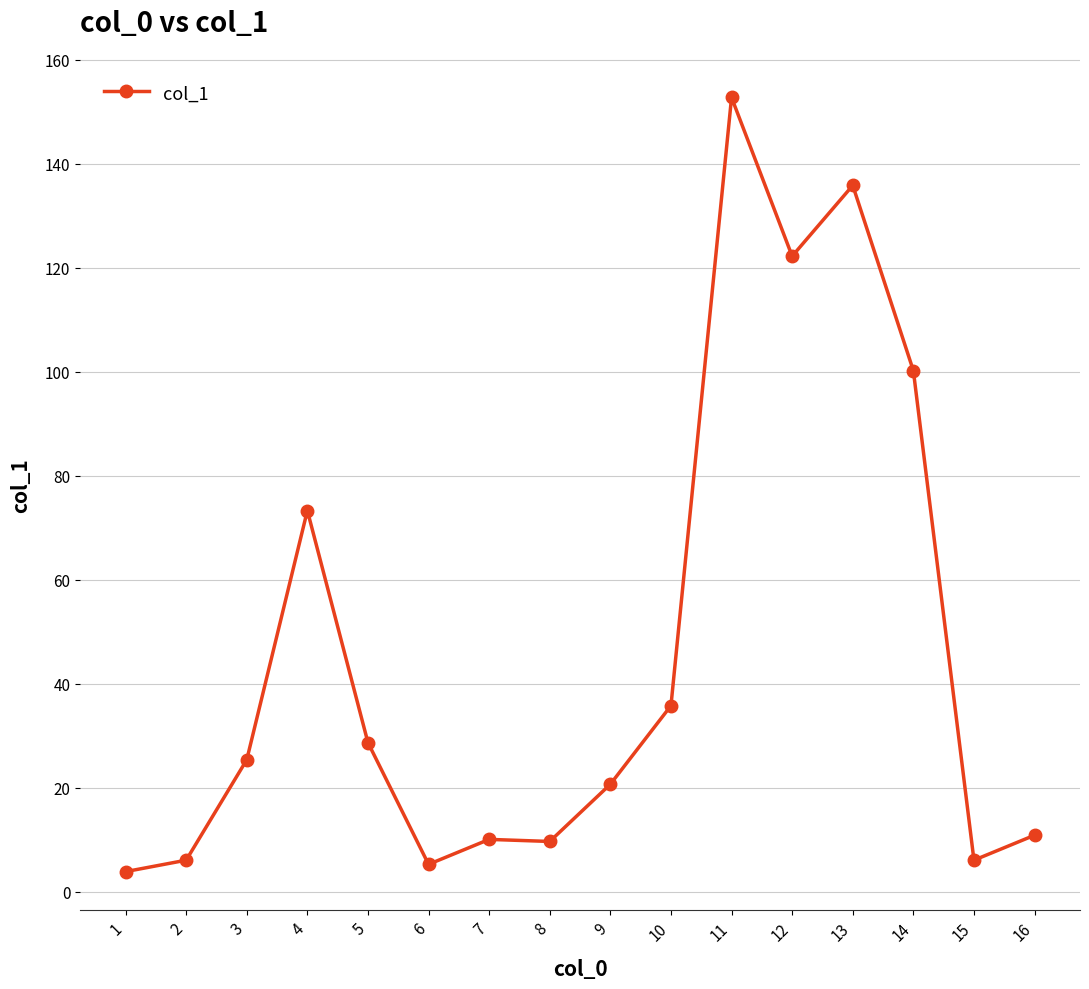

Approximately how many times larger is the value at 8 compared to 4?

0.1